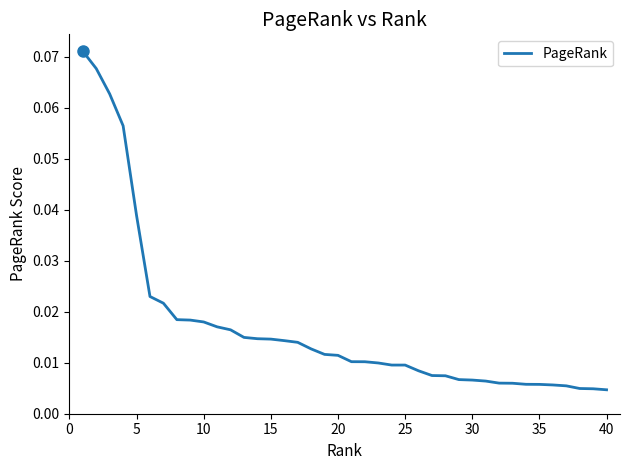

How many lines are shown in the chart?

1